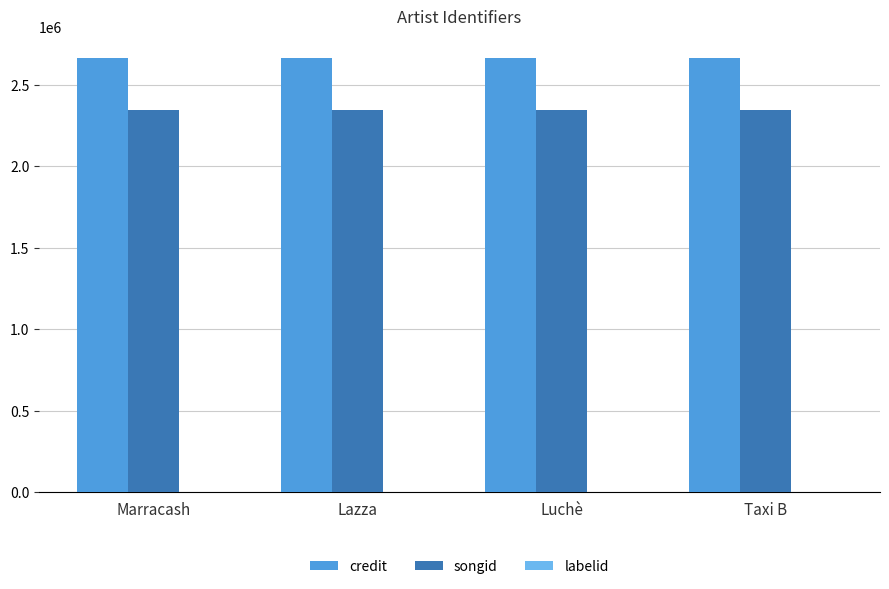

The songid series shows 3924808 at Marracash. True or false?

False